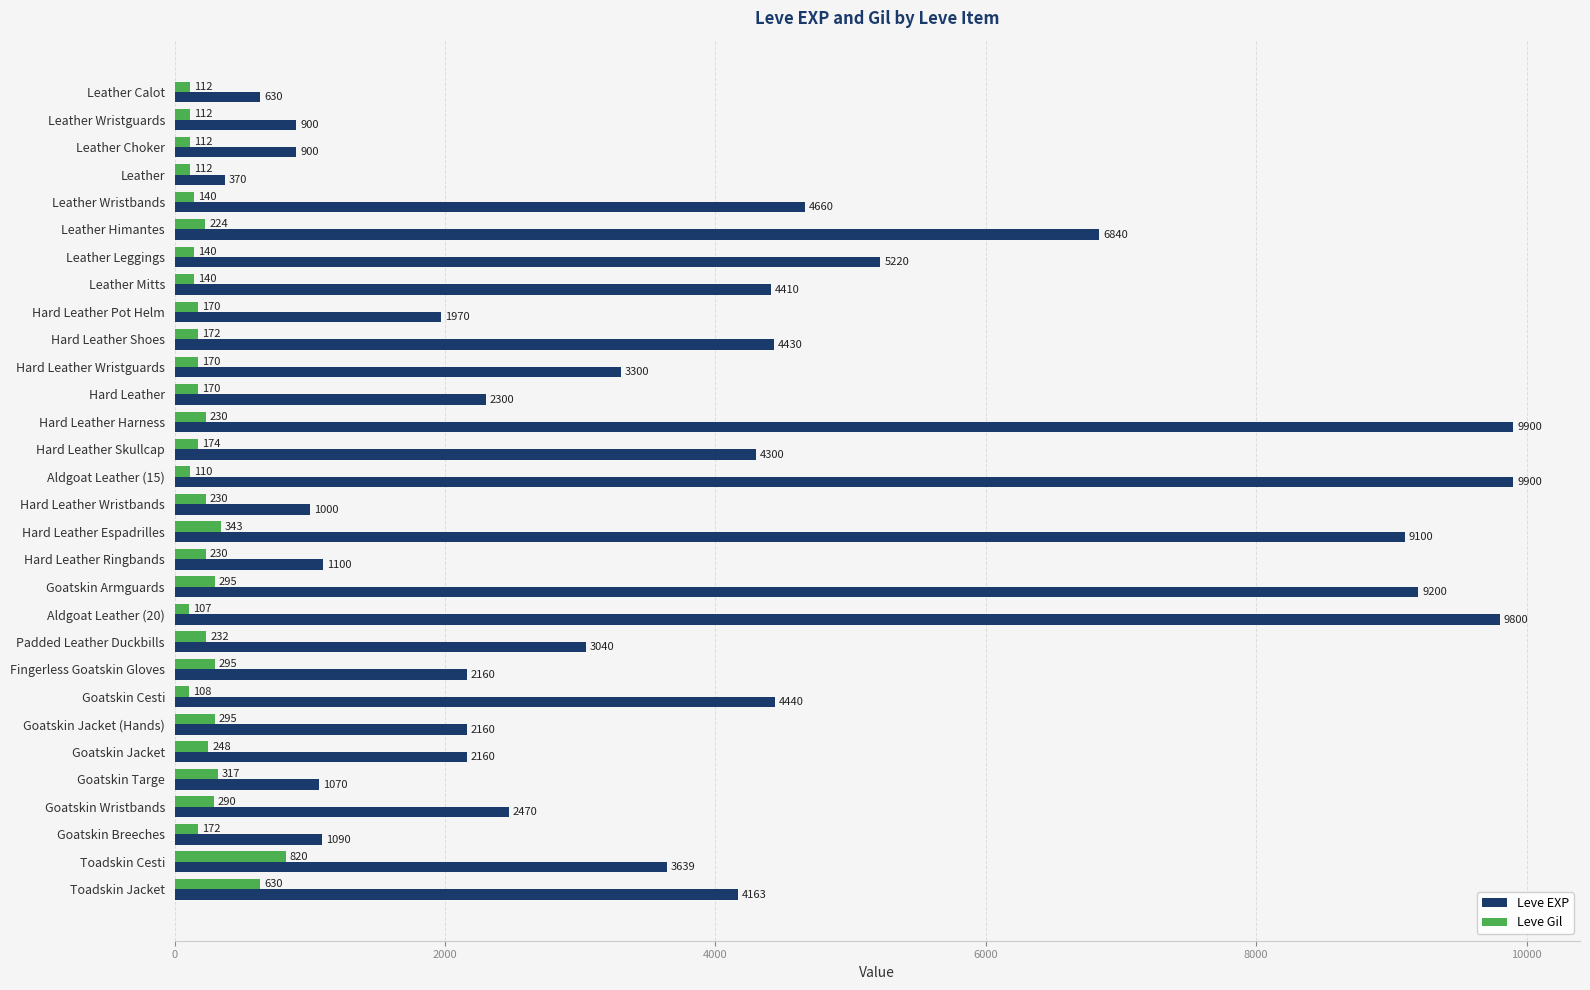

List the series in order of their overall mean, lowest first.

Leve Gil, Leve EXP